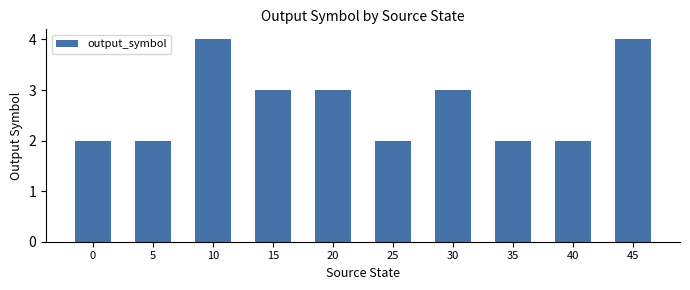

What is the average value?

3